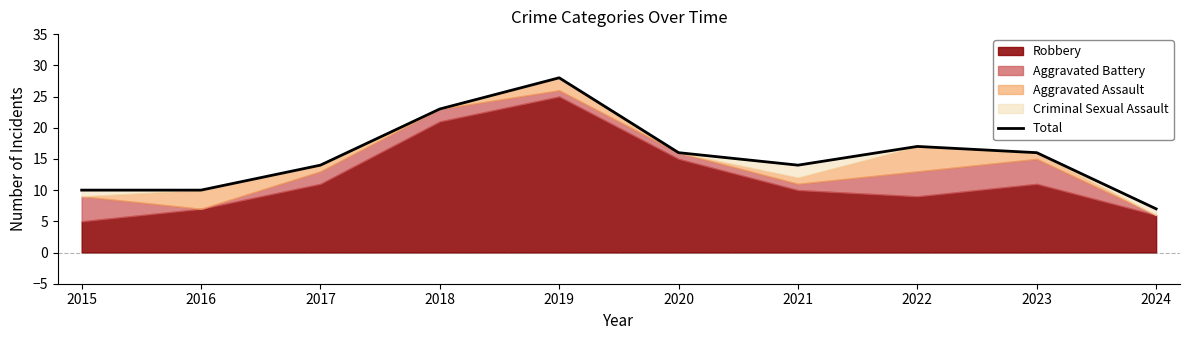

What value does the data have at 2018, to the nearest 10?

20